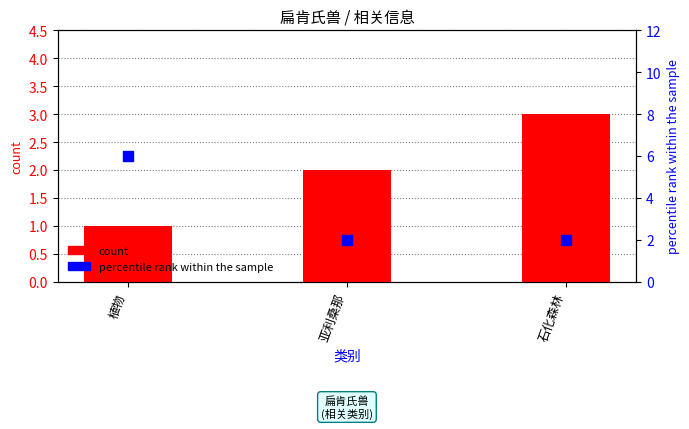

Which series reaches the minimum Y coordinate?

count